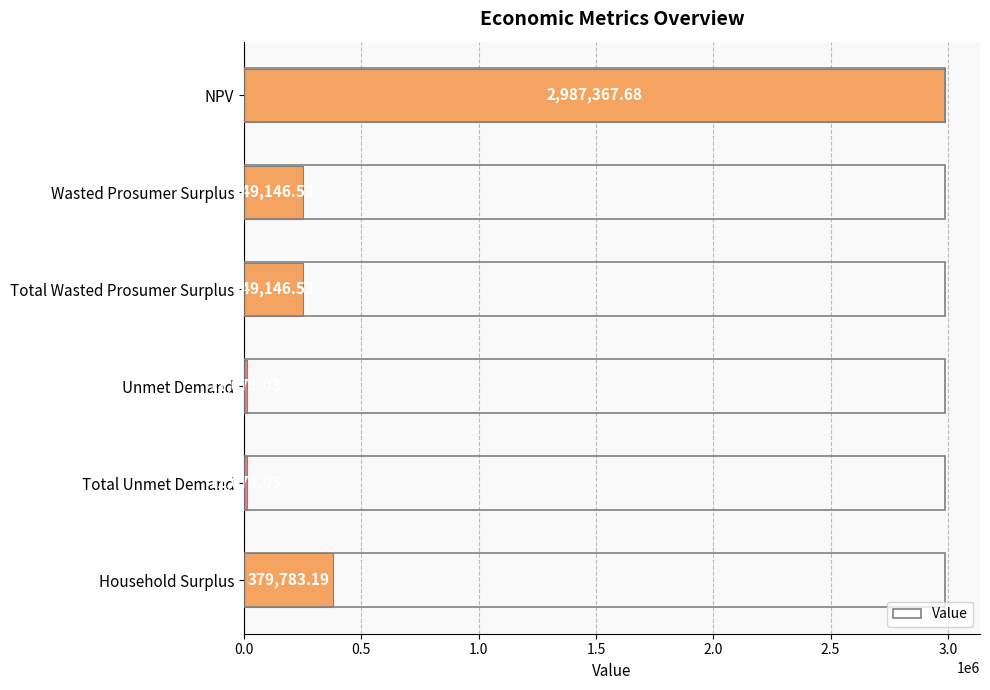

What is the difference between the second highest and minimum values?

368712.2